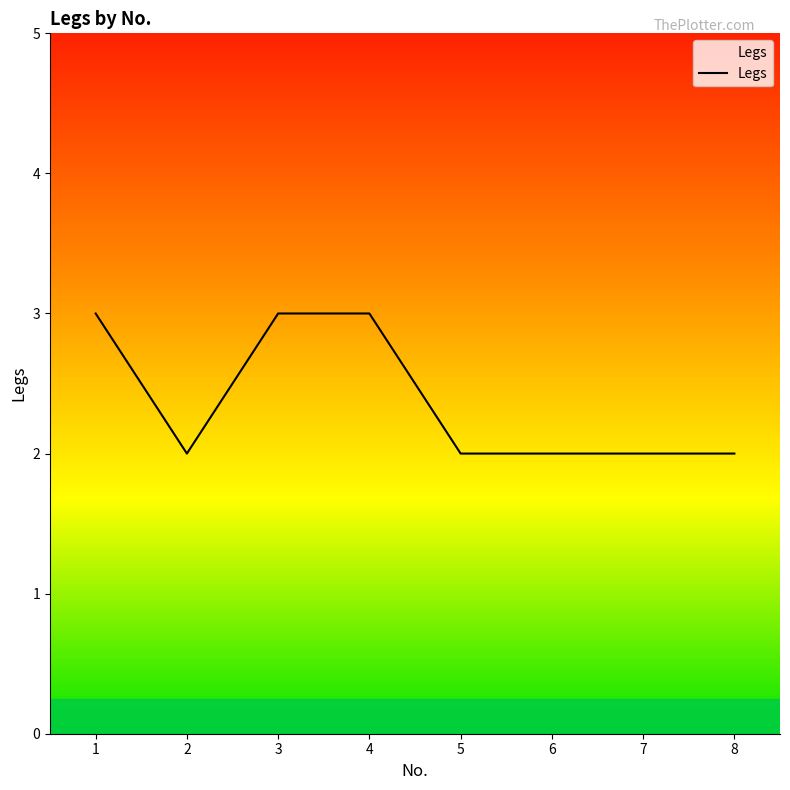

Reading right to left, extract all data points from this chart.

2	2	2	2	3	3	2	3